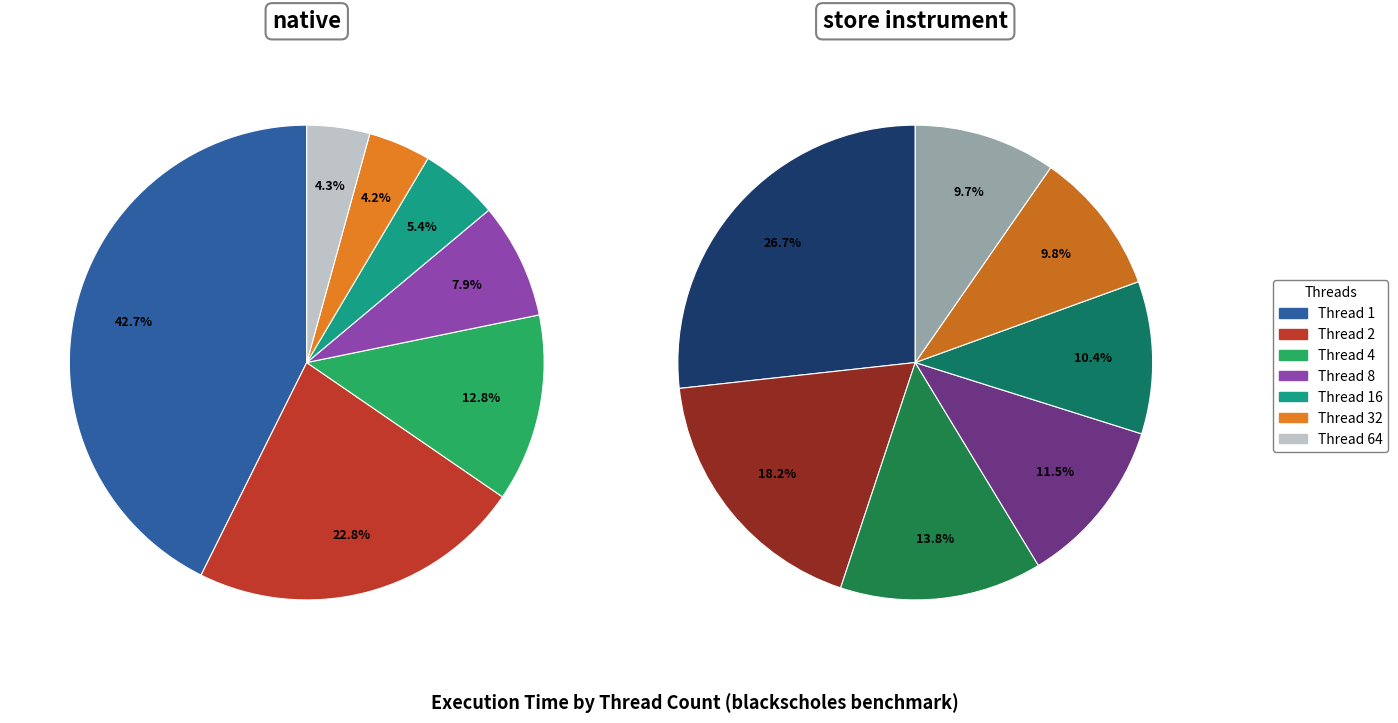

To the nearest percent, what is the combined percentage of 64 and 16?

20%